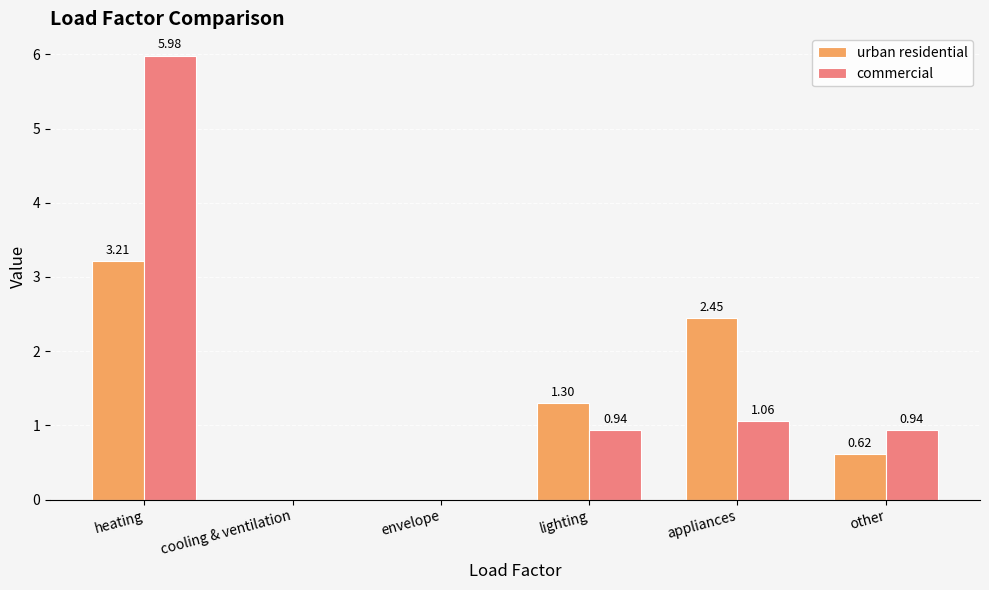

Where is commercial nearest to the value 2?

appliances